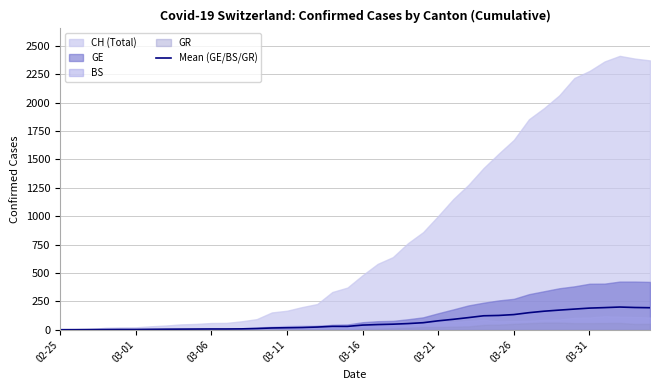

Read the value at 22.

48.7